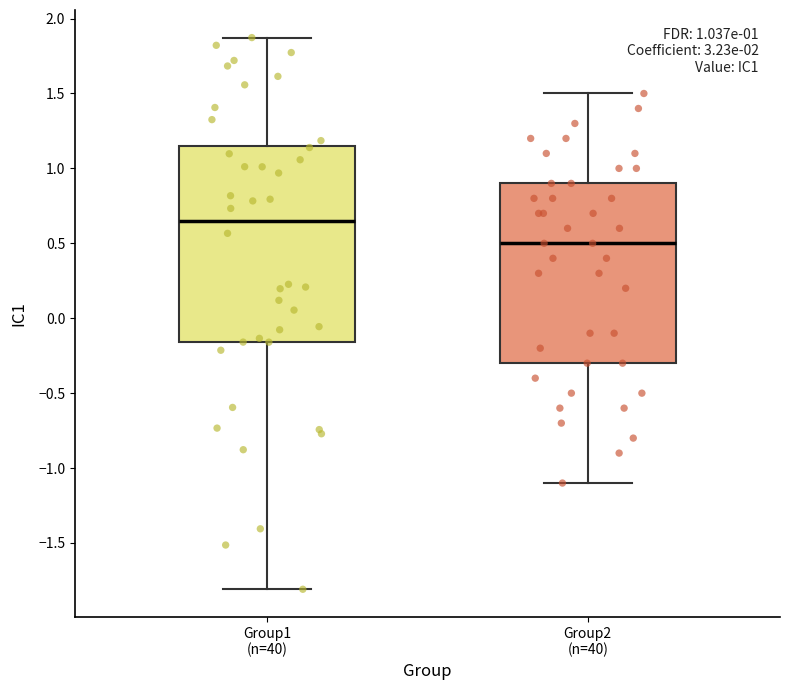

Which box has the lowest median line?

Group2 (n=40)